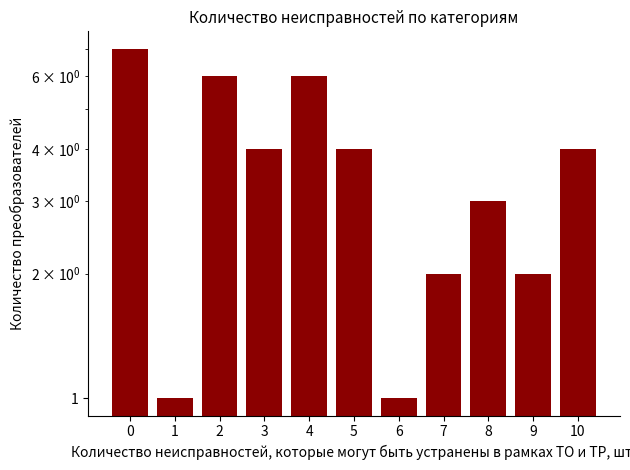

What is the ratio of the value at 5 to the value at 10?

1.0